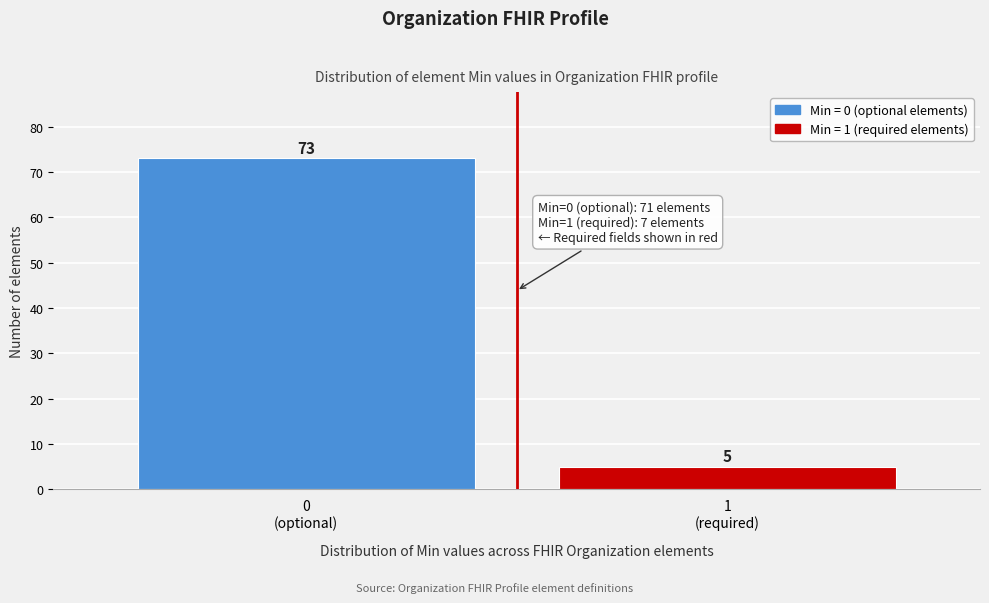

Reading left to right, extract all data points from this chart.

73	5